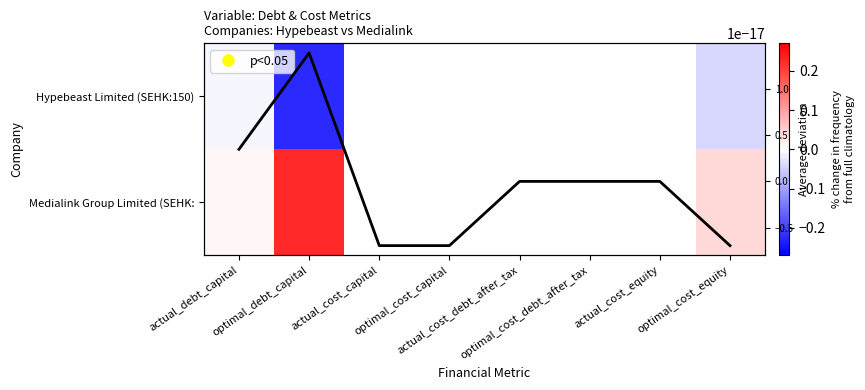

How many negative values does the avg deviation series have?

3